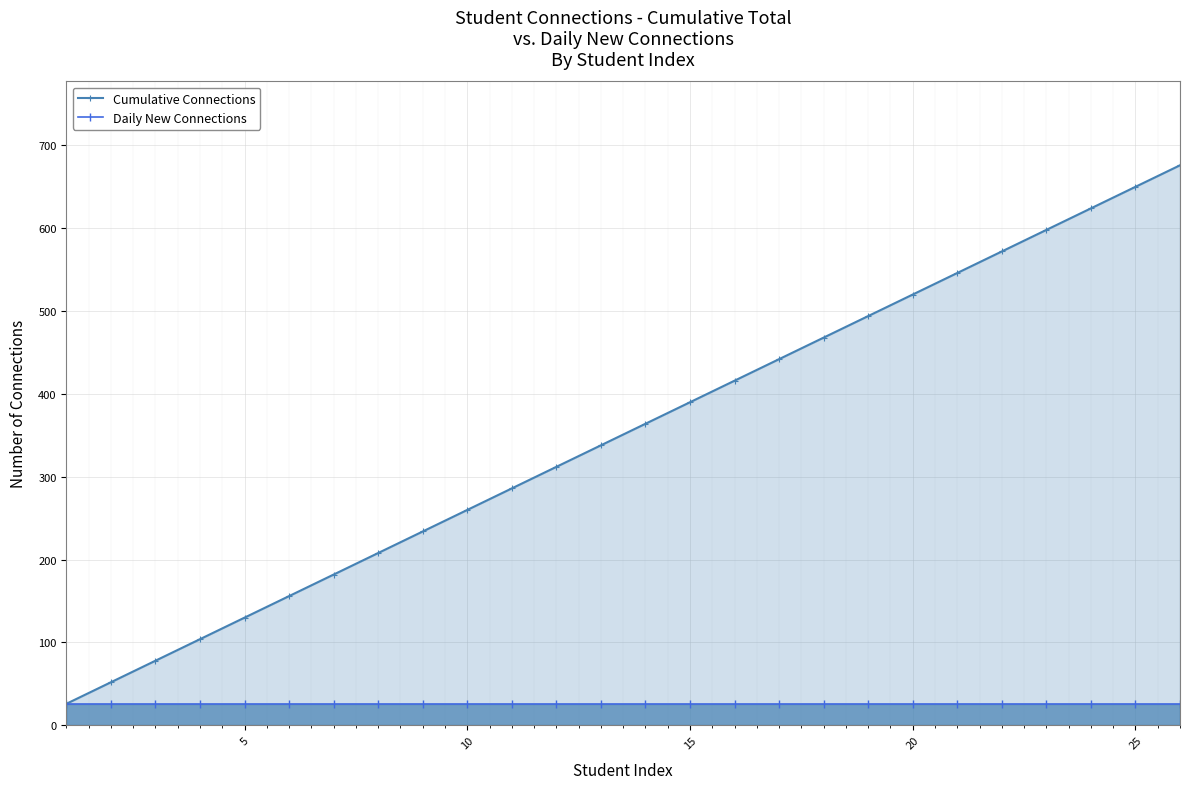

Which series has the largest total across all categories?

Cumulative Connections